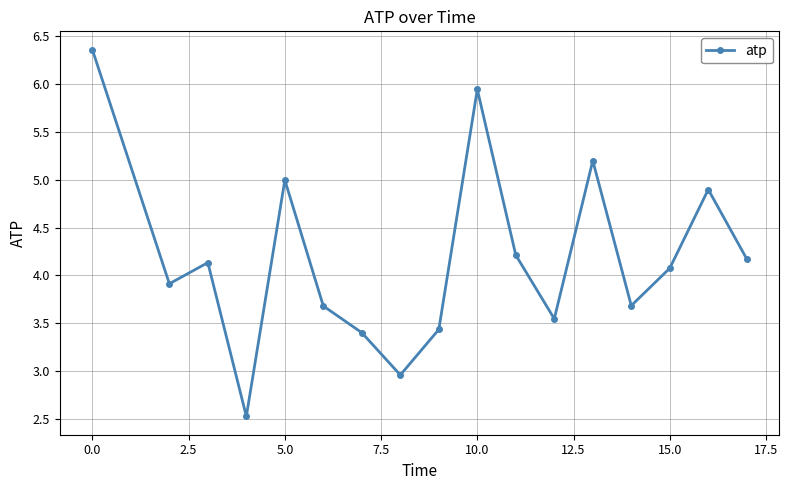

What is the smallest value displayed?

2.5